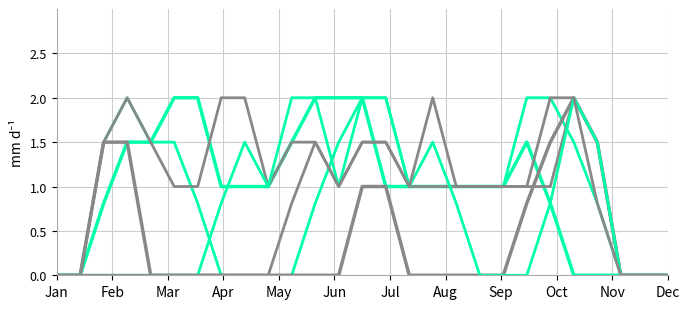

How many lines are shown in the chart?

6